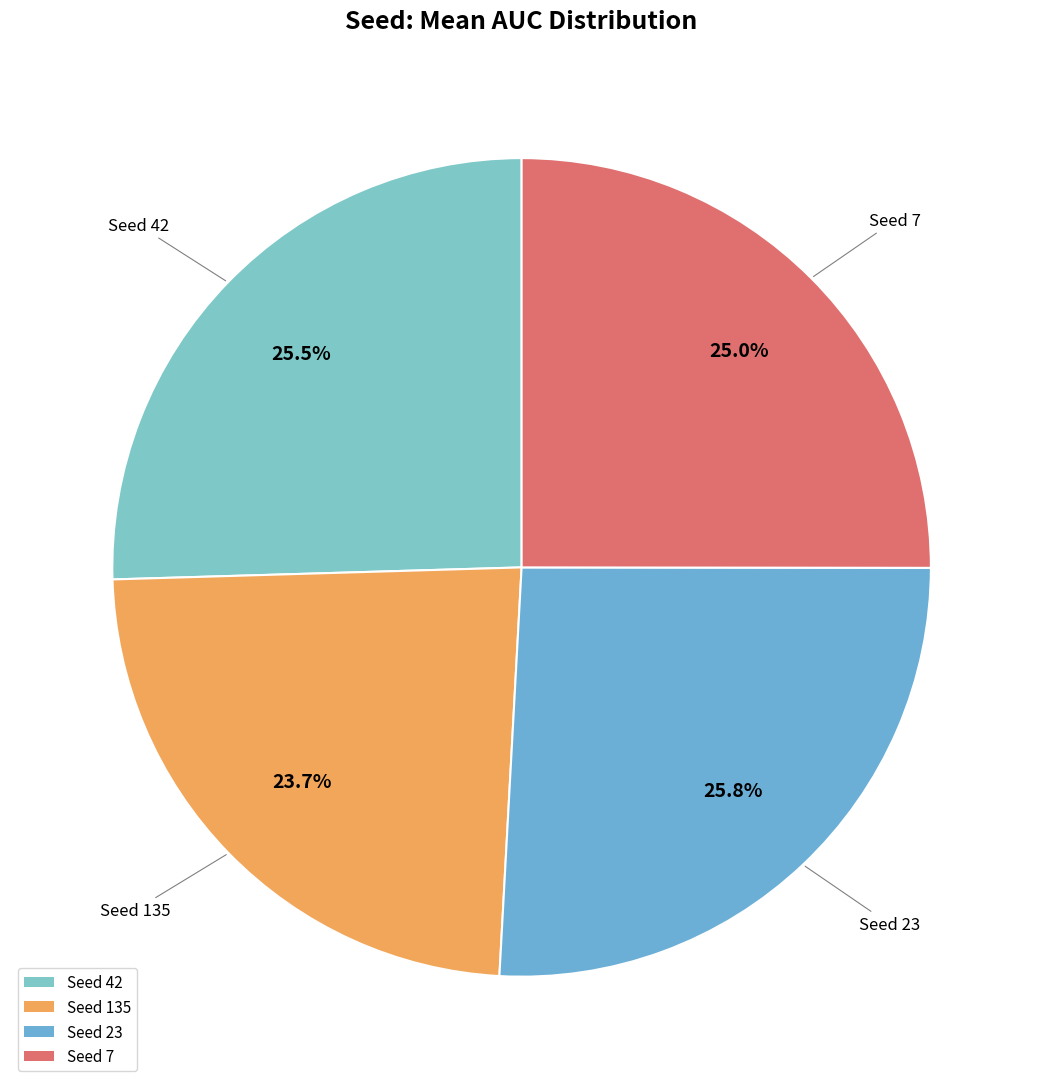

Is there a majority slice in this chart?

No